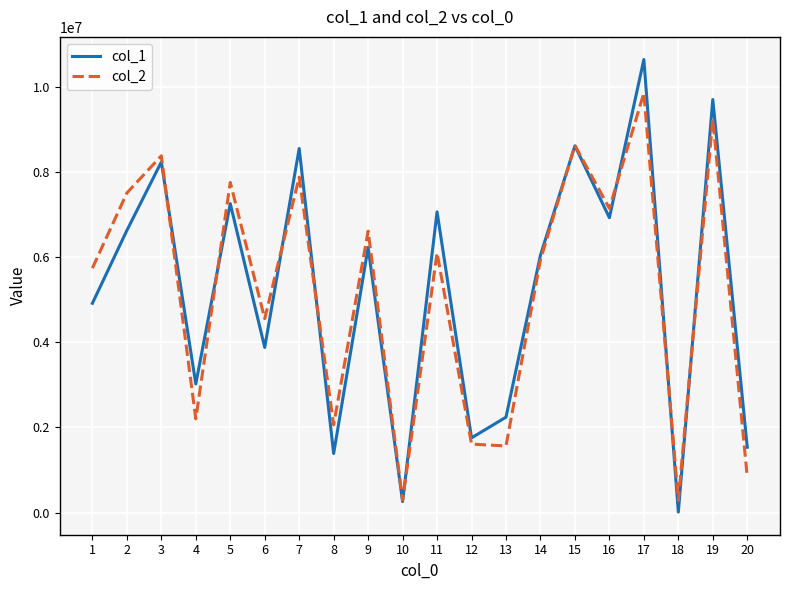

Which series has the widest spread of values?

col_1